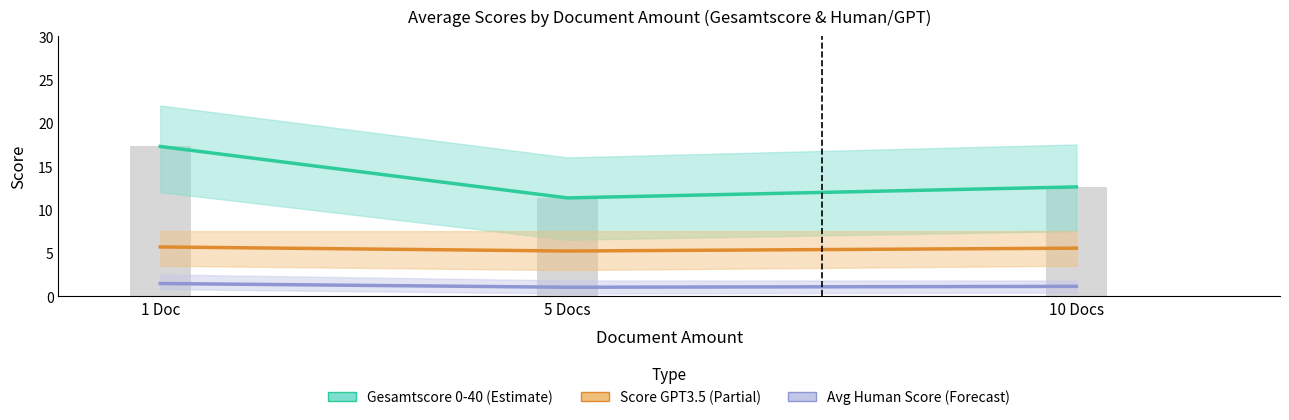

Reading right to left, list all the values displayed in this chart.

Gesamtscore 0-40: 10 Docs=12.6	5 Docs=11.3	1 Doc=17.3
Score GPT3.5: 10 Docs=5.5	5 Docs=5.2	1 Doc=5.7
Avg Human Score: 10 Docs=1.1	5 Docs=1.0	1 Doc=1.4